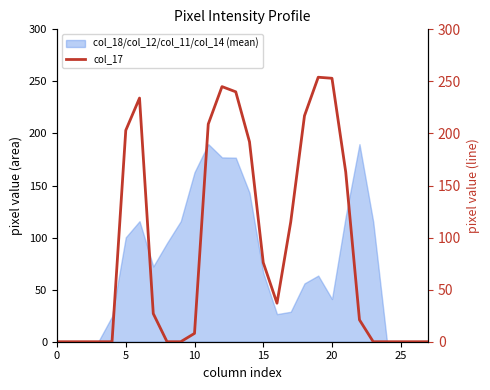

At which label is the value closest to 127?

17